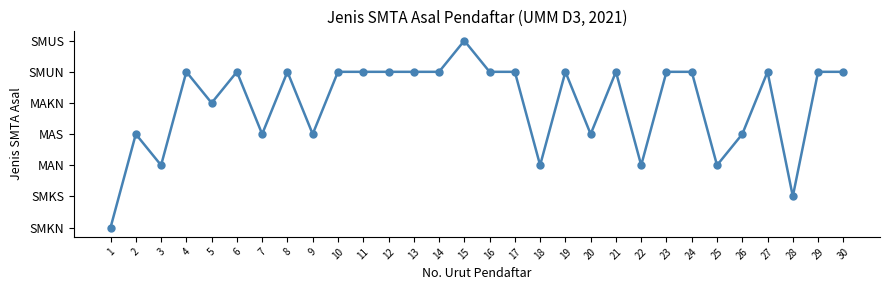

Reading right to left, extract all data points from this chart.

30=5	29=5	28=1	27=5	26=3	25=2	24=5	23=5	22=2	21=5	20=3	19=5	18=2	17=5	16=5	15=6	14=5	13=5	12=5	11=5	10=5	9=3	8=5	7=3	6=5	5=4	4=5	3=2	2=3	1=0